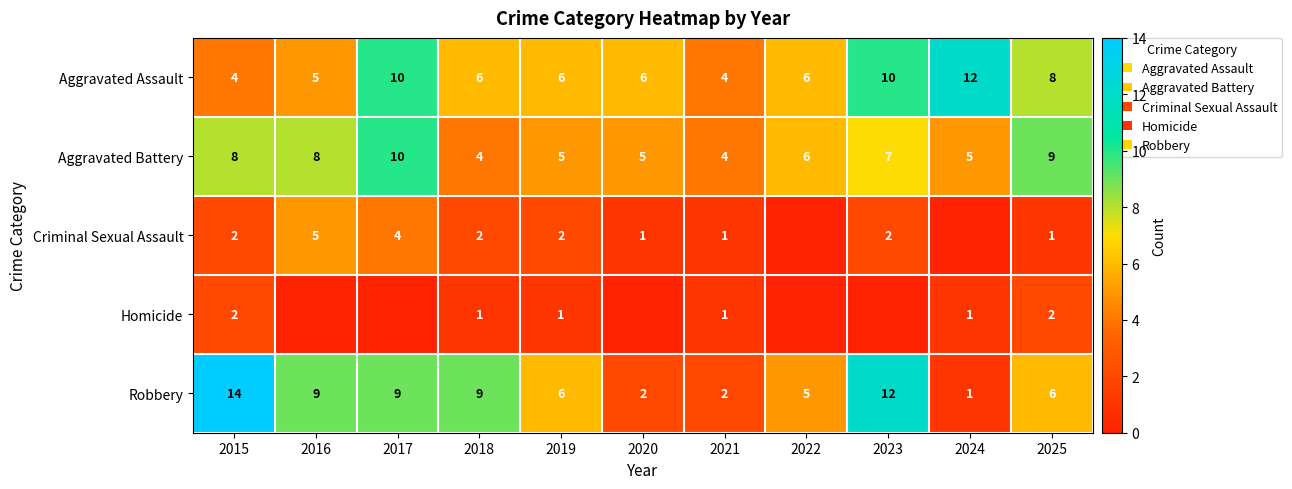

Which label corresponds to the largest value in the chart?

2015